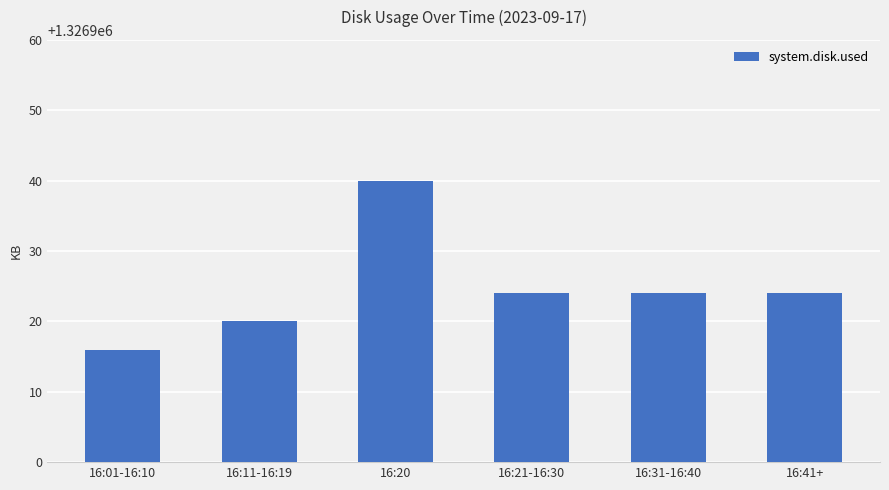

At which label does the data first exceed 1326924?

16:20